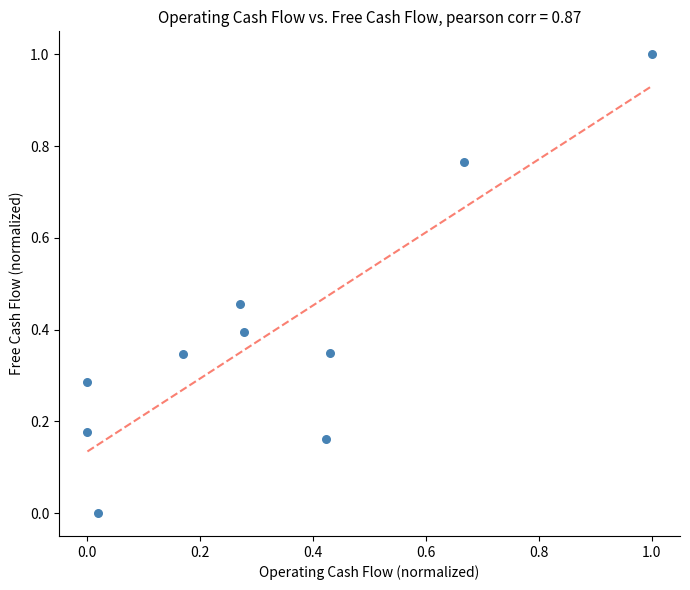

What is the range of X values (max minus min)?

1.0